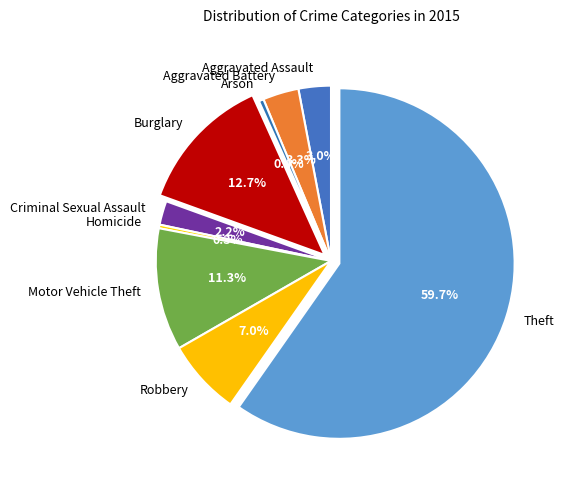

Which category has the biggest portion of the pie?

Theft